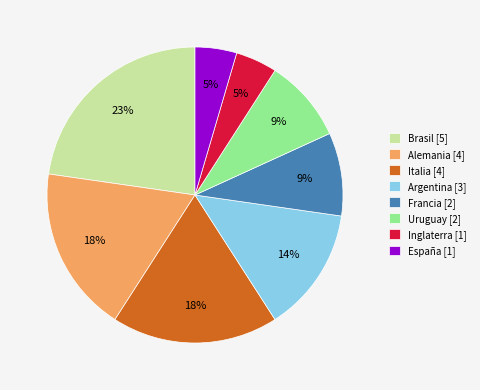

How many segments does this pie chart have?

8